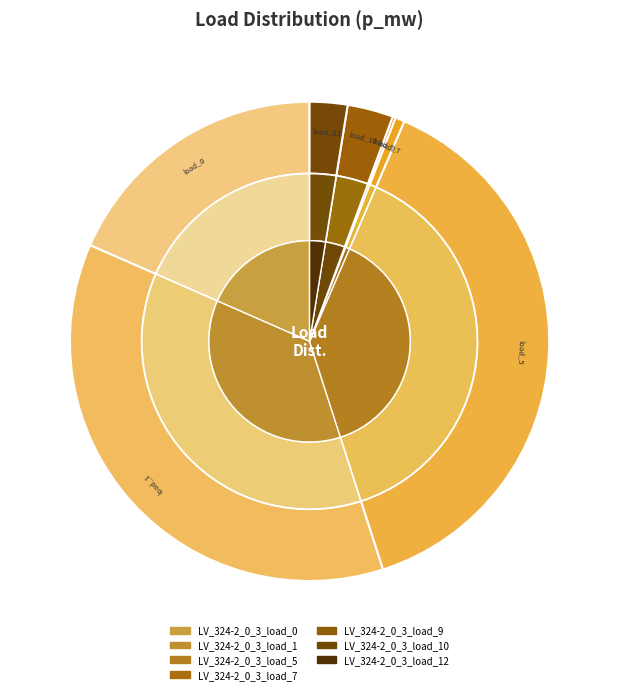

Which category has the biggest portion of the pie?

LV_324-2_0_3_load_5